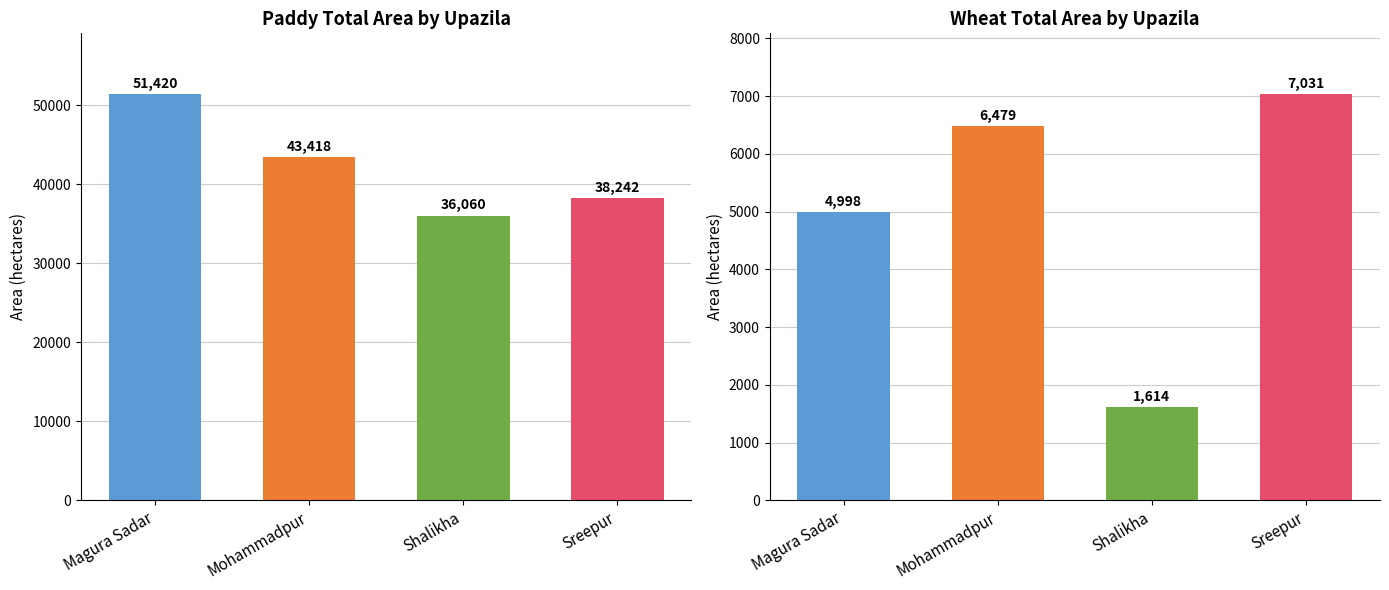

How many data points in Paddy Total area are above 43418?

1